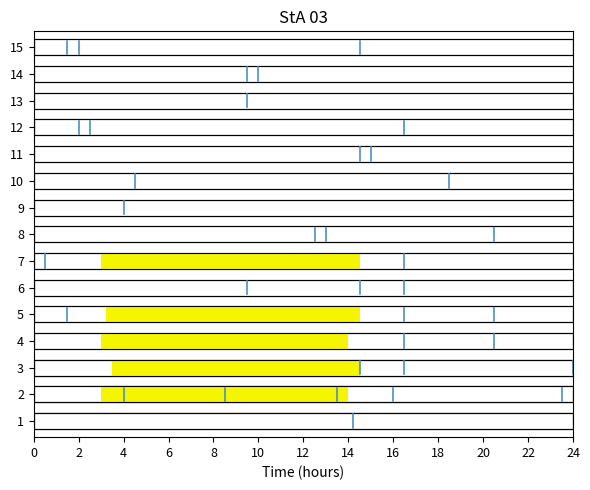

Between 0 and 2, which is larger?

2